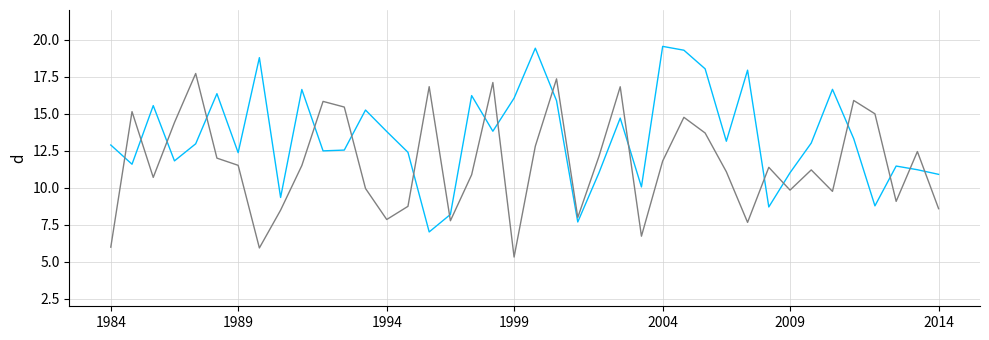

What is the maximum value shown in the chart?

19.5